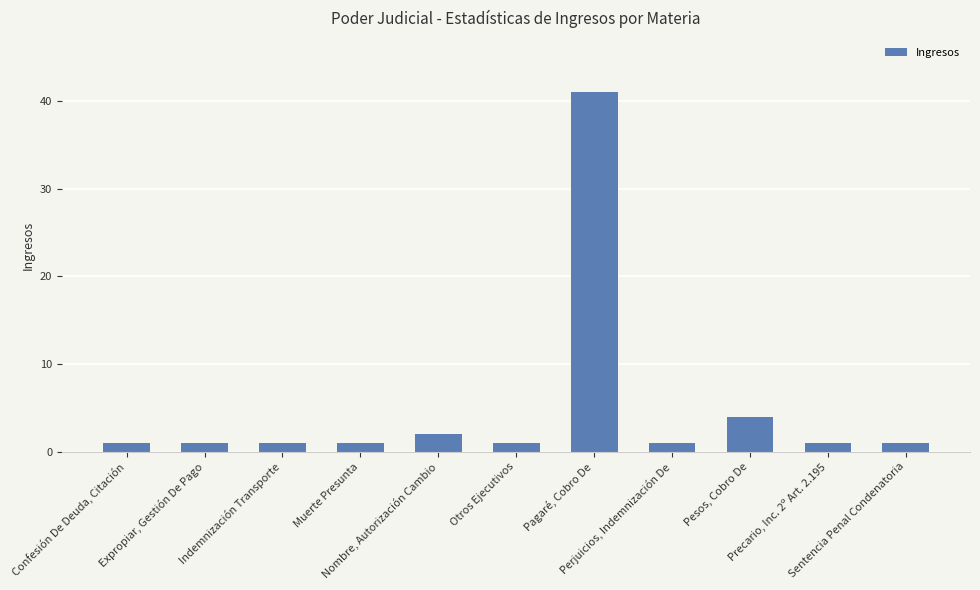

What is the greatest value displayed?

41